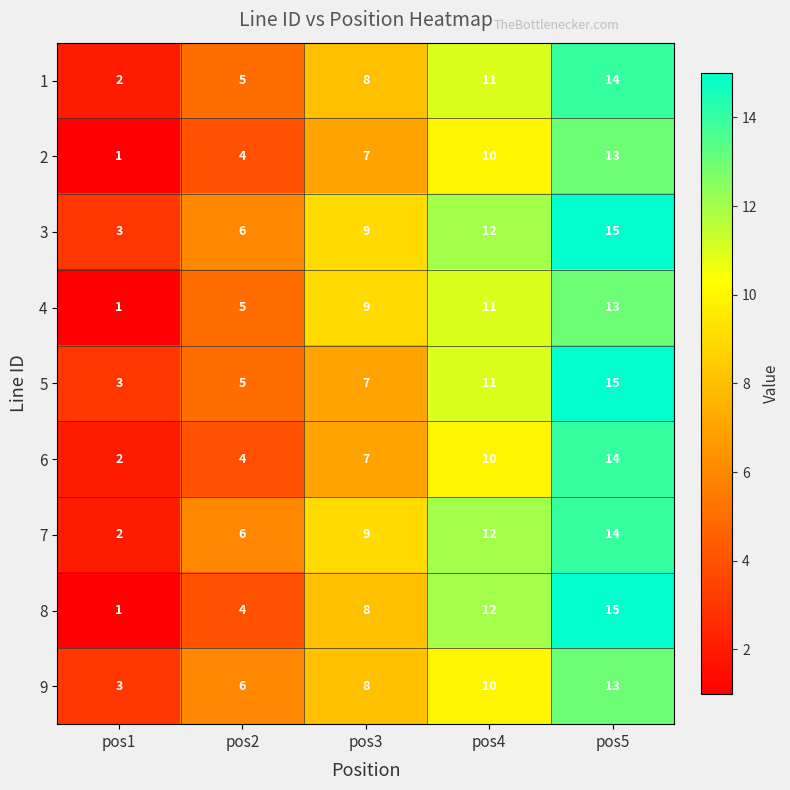

Which series has the widest spread of values?

8